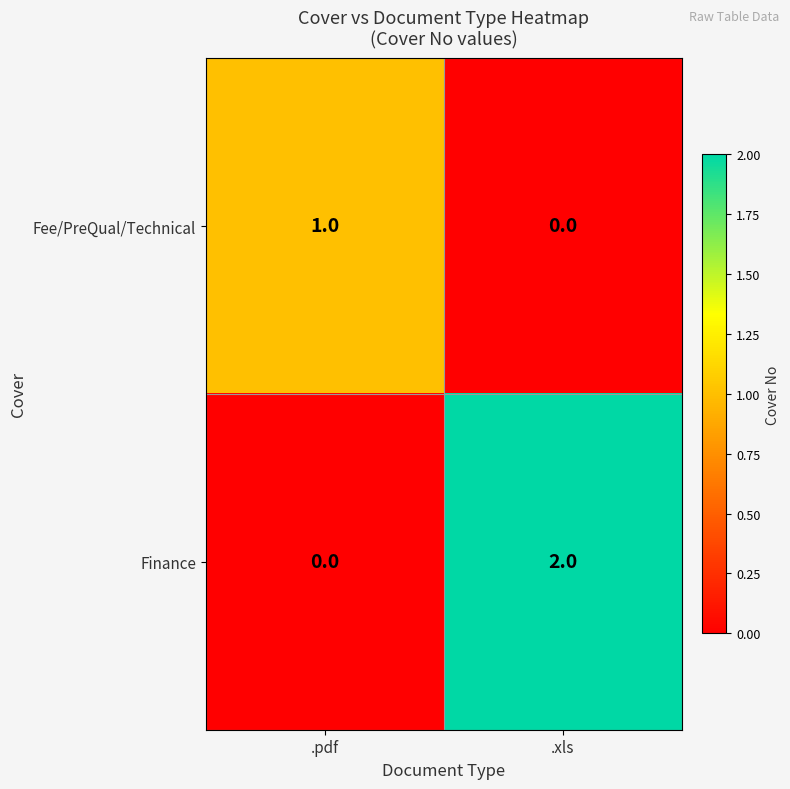

Count the number of data series in this chart.

2